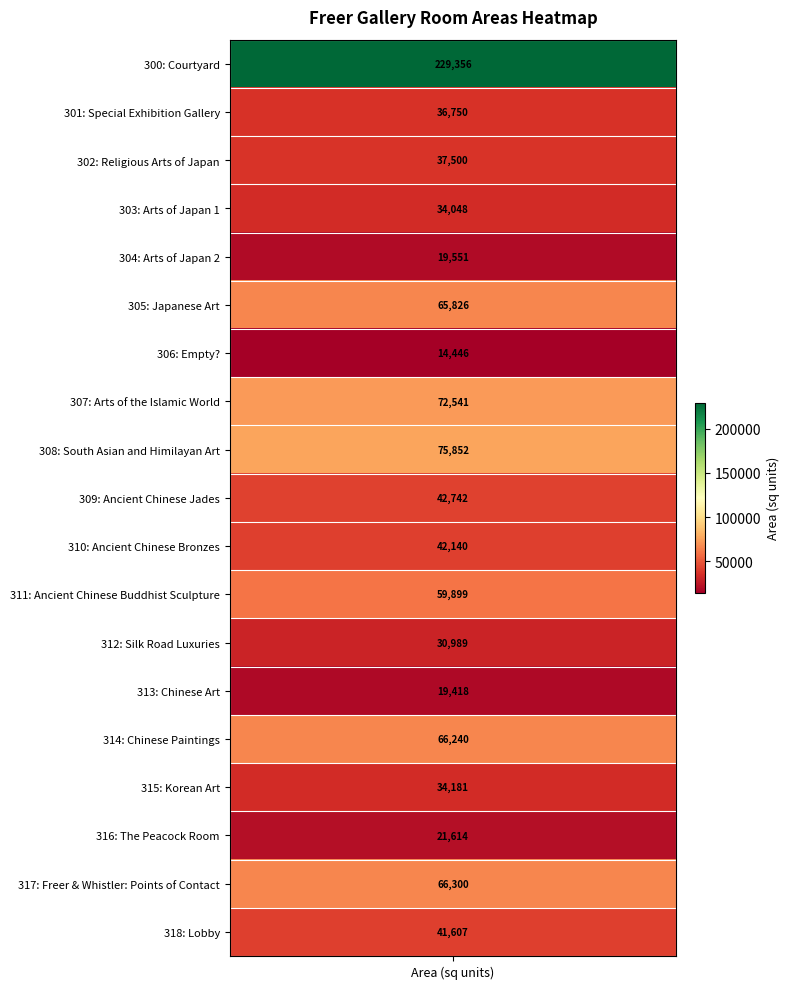

Read the value at 313.

19418